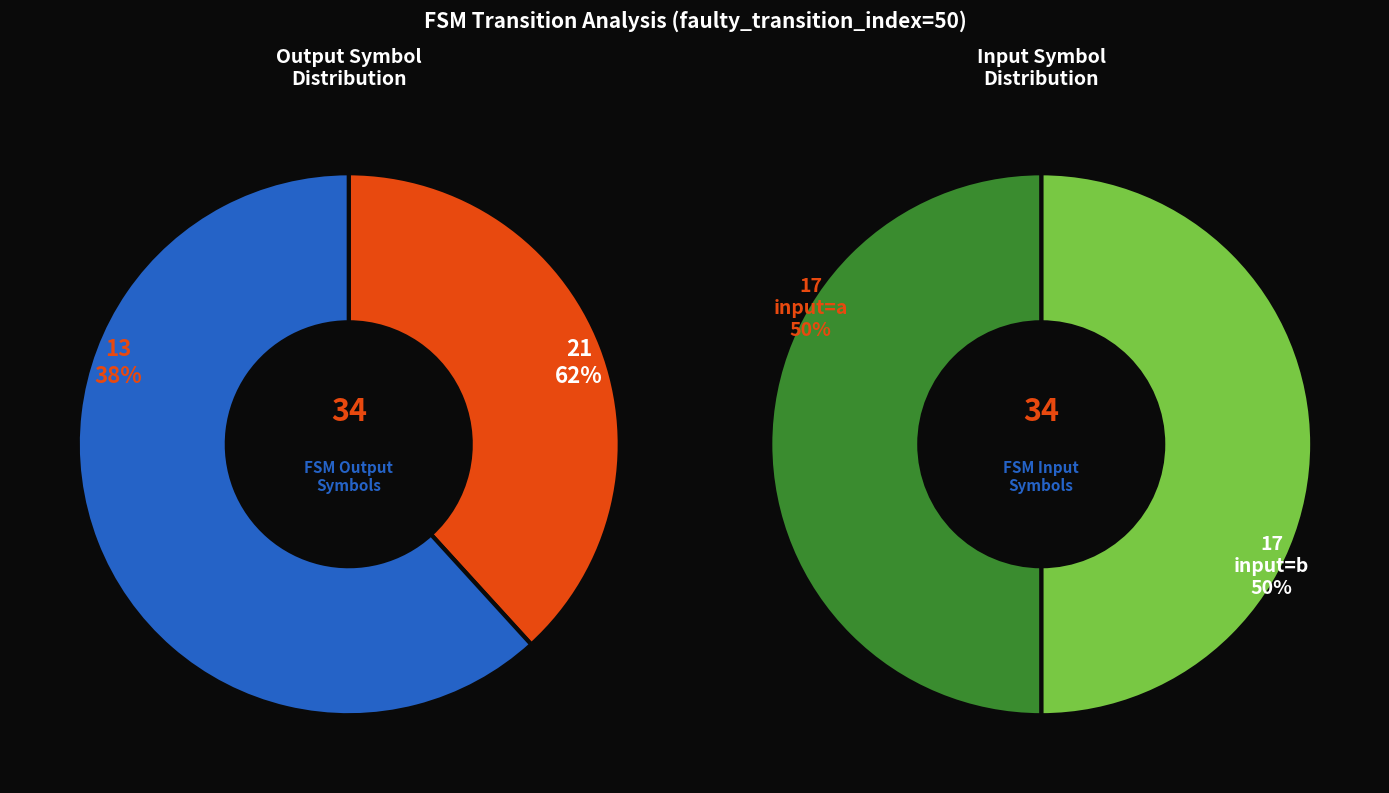

Which category has the biggest portion of the pie?

output=1